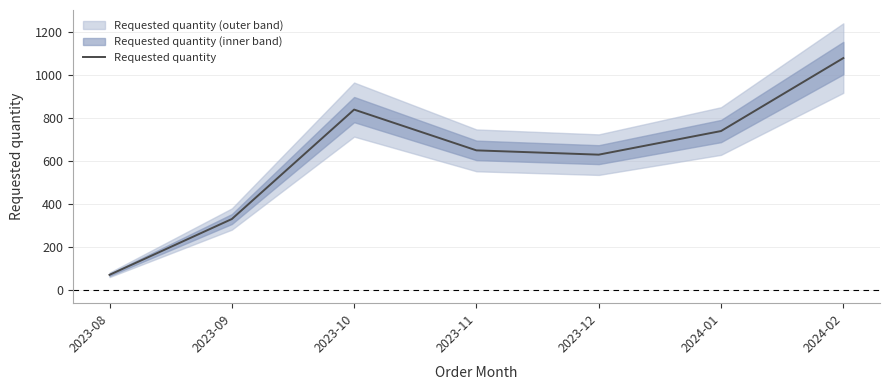

Rank the categories by value from highest to lowest.

2024-02, 2023-10, 2024-01, 2023-11, 2023-12, 2023-09, 2023-08